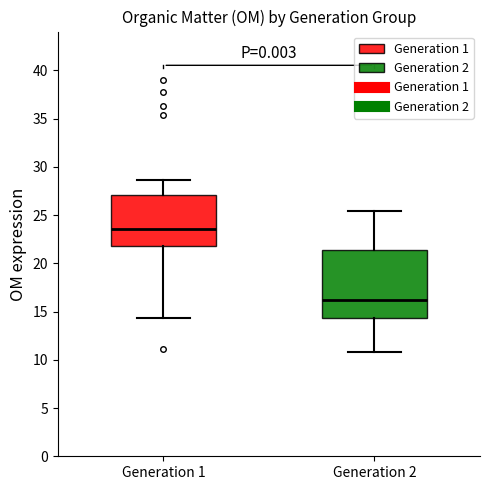

Which box has the highest median line?

Generation 1